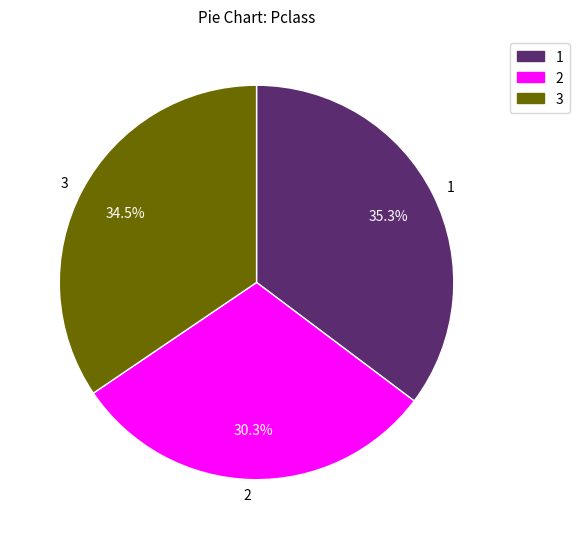

Count the number of slices in the pie.

3